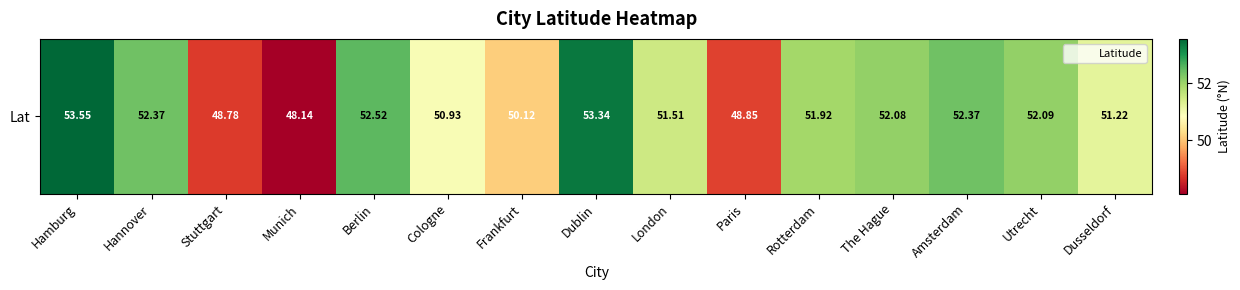

What is the approximate value at Dusseldorf?

51.2